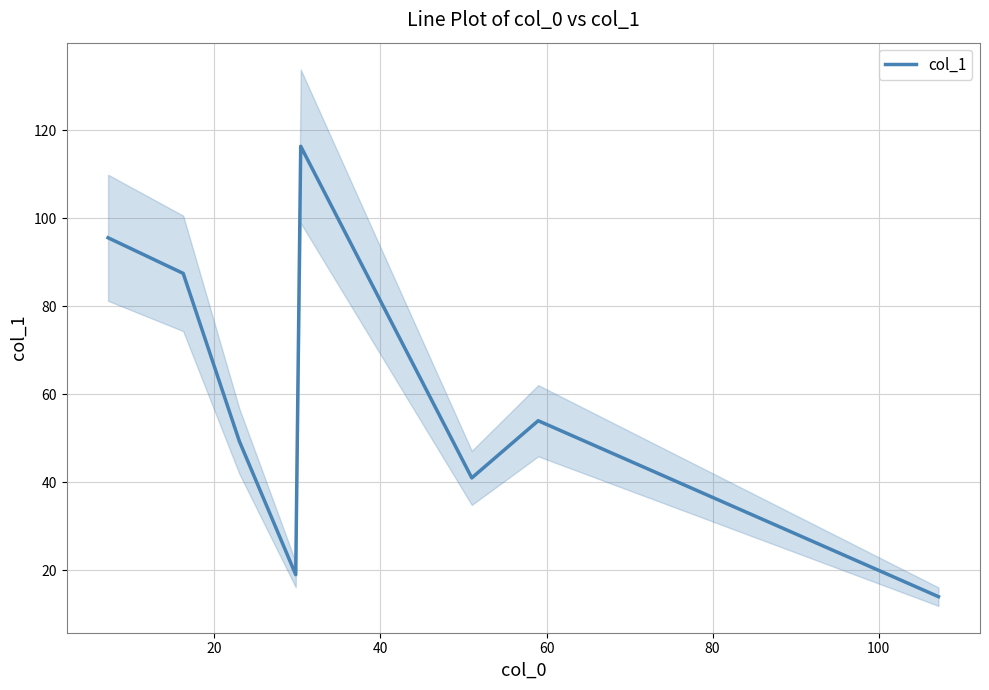

Reading left to right, list all the values displayed in this chart.

95.6	87.5	49.4	19.0	116.4	41.0	54.0	14.0